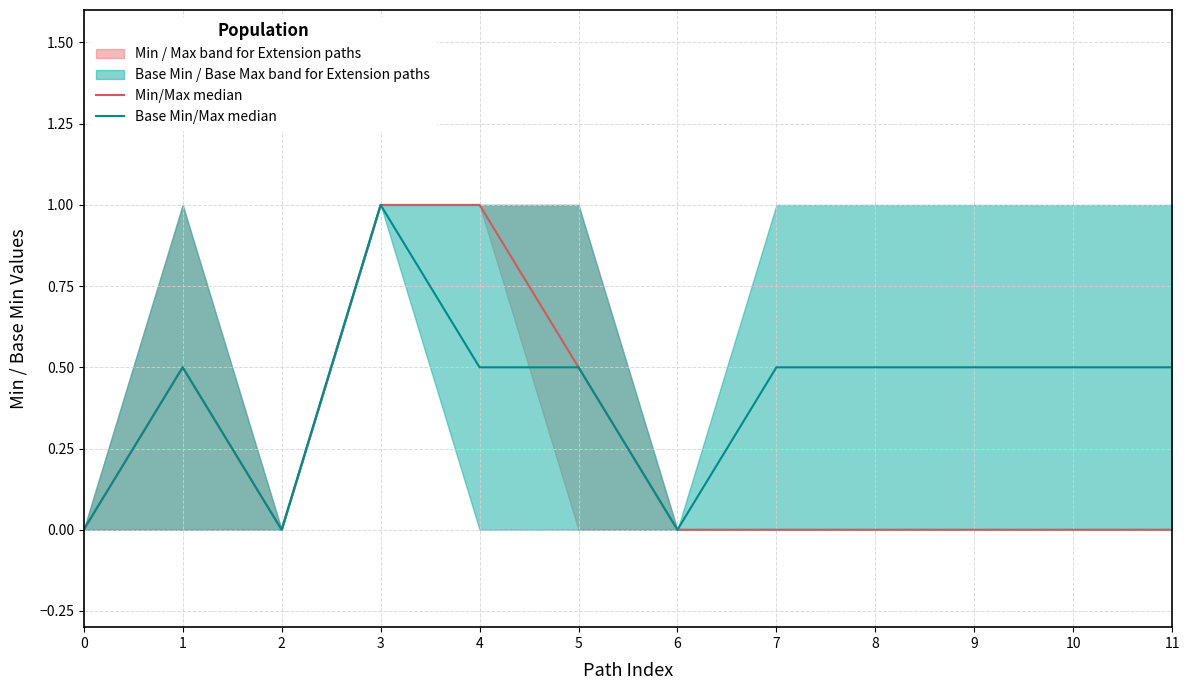

What is the spread (max minus min) of values at 9?

0.5